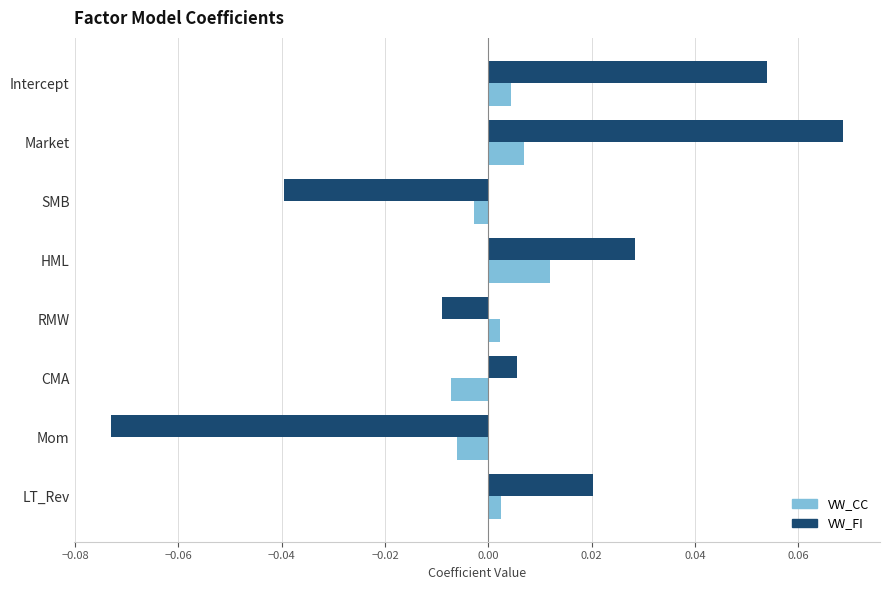

At which category is the sum across all series the highest?

Market